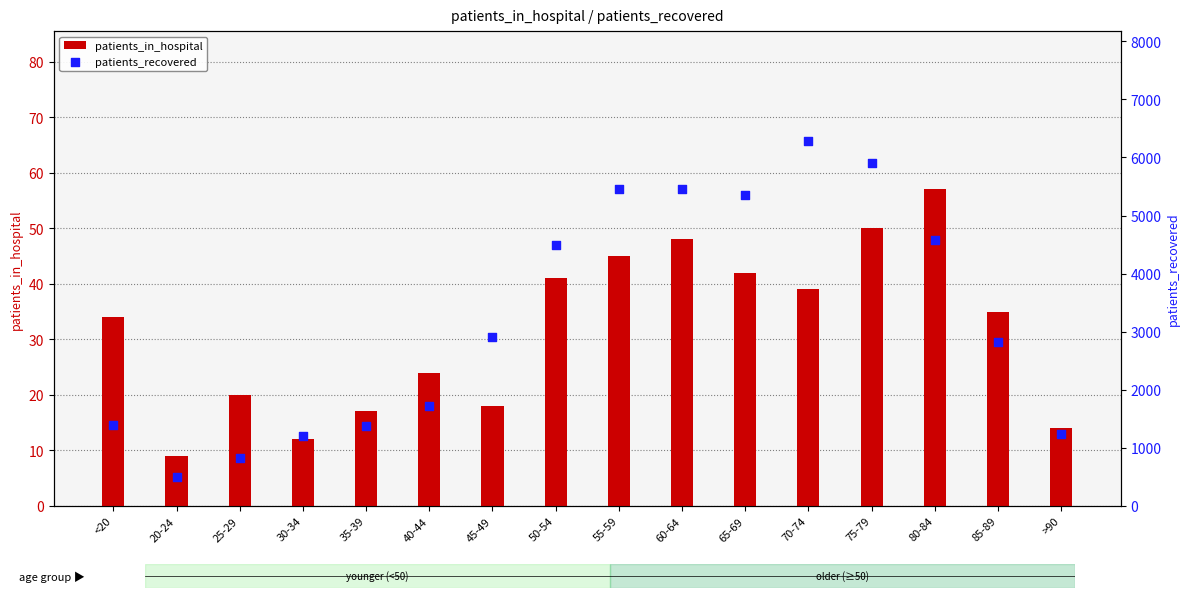

What are all the series names shown in the legend?

patients_in_hospital, patients_recovered